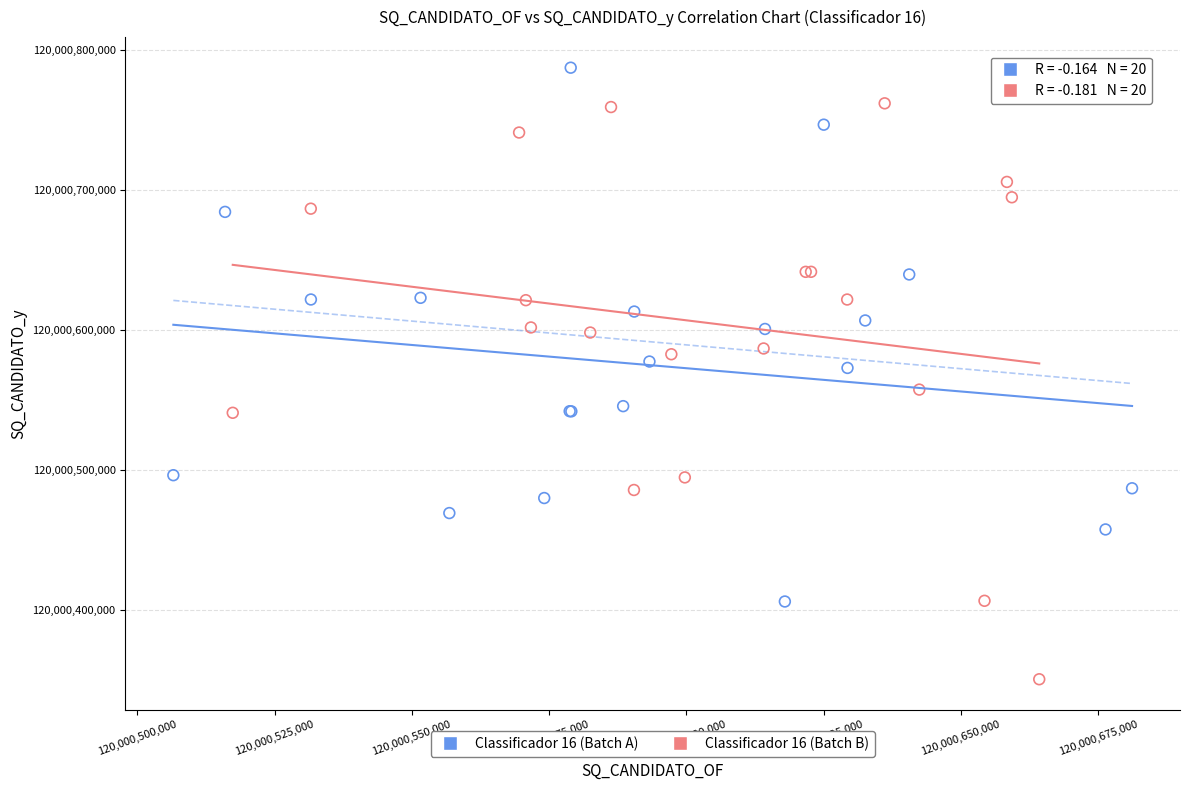

What are all the series names shown in the legend?

Classificador 16 (Batch A), Classificador 16 (Batch B)